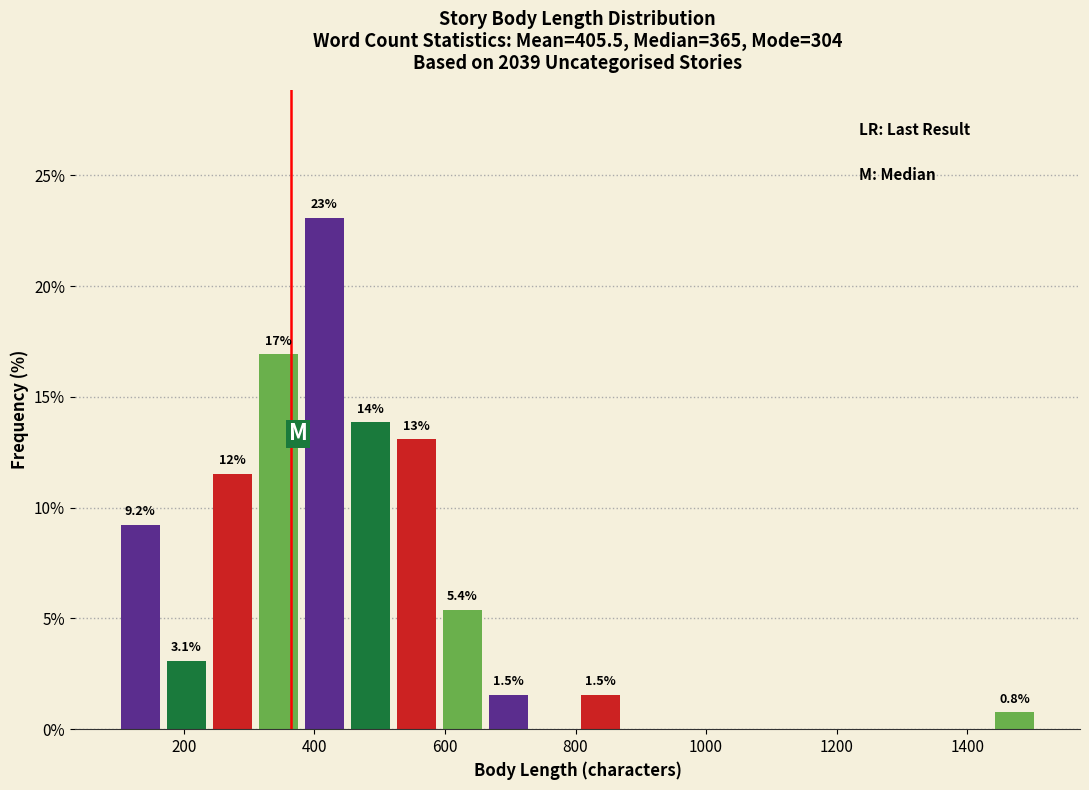

Around what value on the x-axis is the tallest bar? Give the approximate position of its centre, as read against the axis.

420